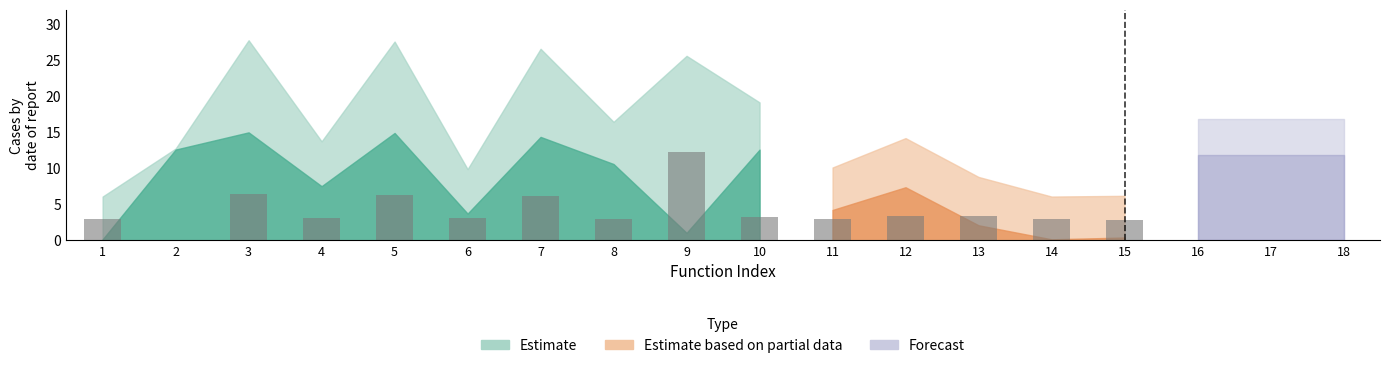

What is the difference between the maximum and second lowest values?

9.3